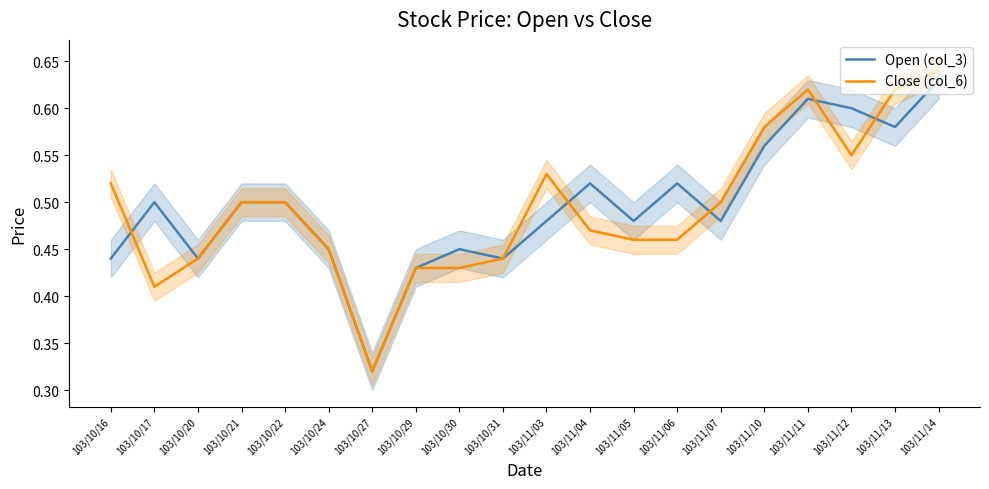

What is the sum of all Close (col_6) values?

9.9